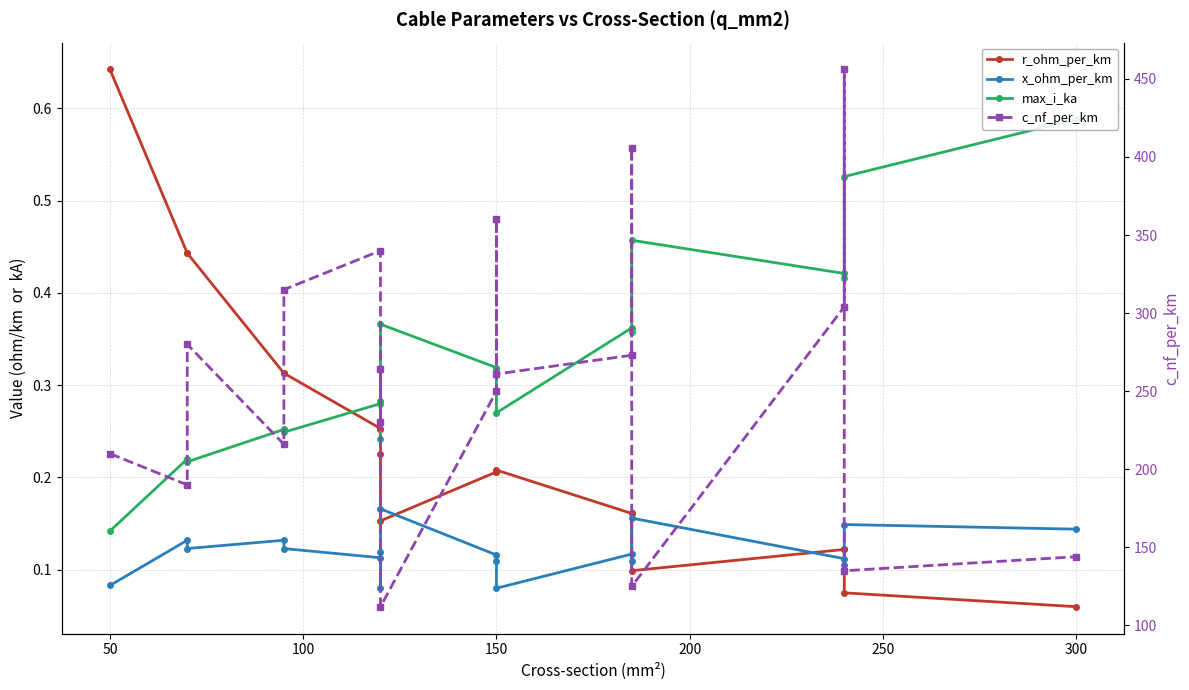

What is the spread (max minus min) of values at 50?

209.9